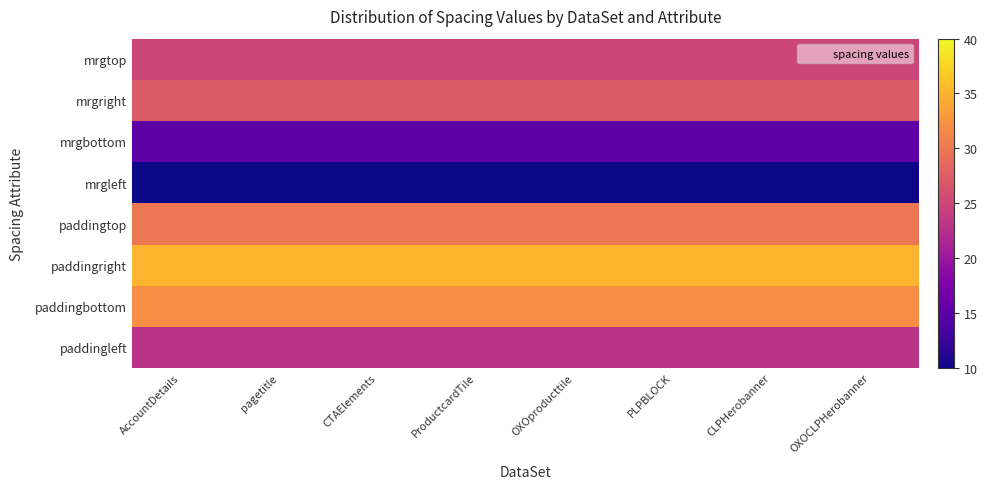

How many data points does each series have?

8